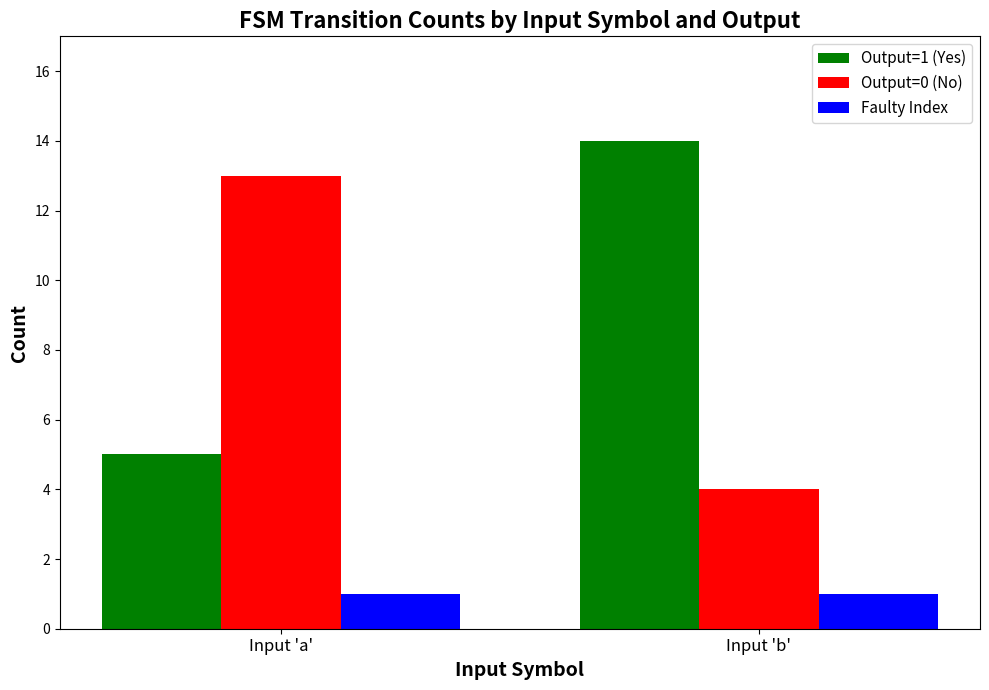

What position from the left is Input 'a'?

1